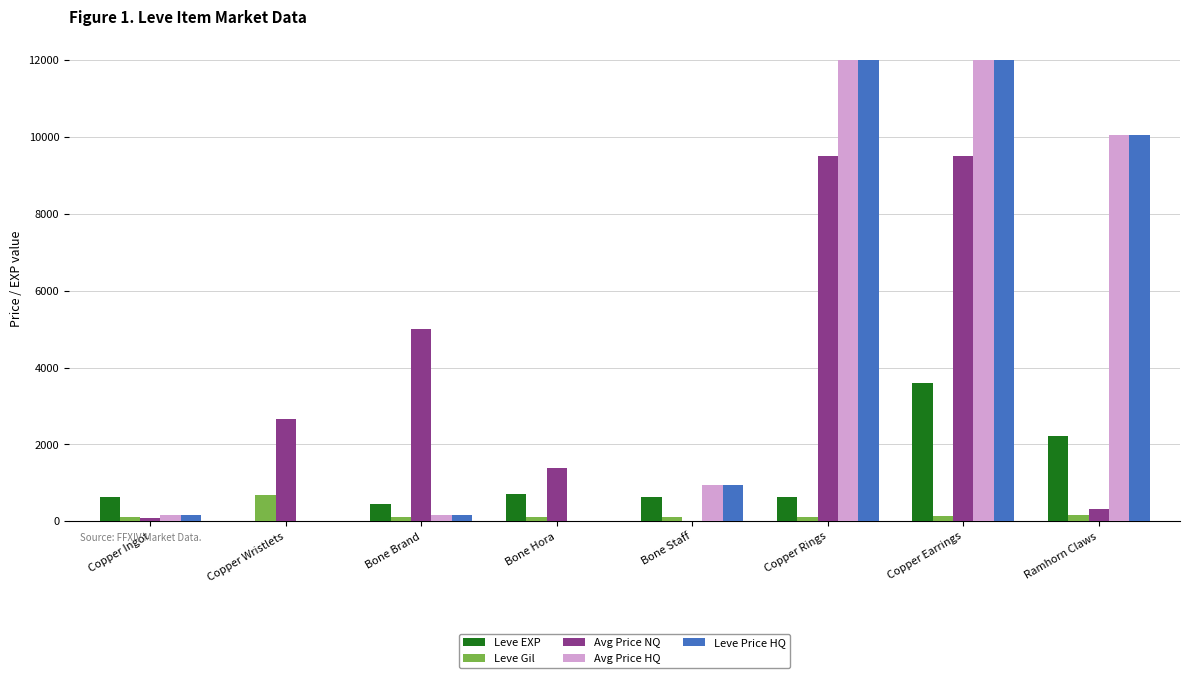

What are all the series names shown in the legend?

Leve EXP, Leve Gil, Avg Price NQ, Avg Price HQ, Leve Price HQ